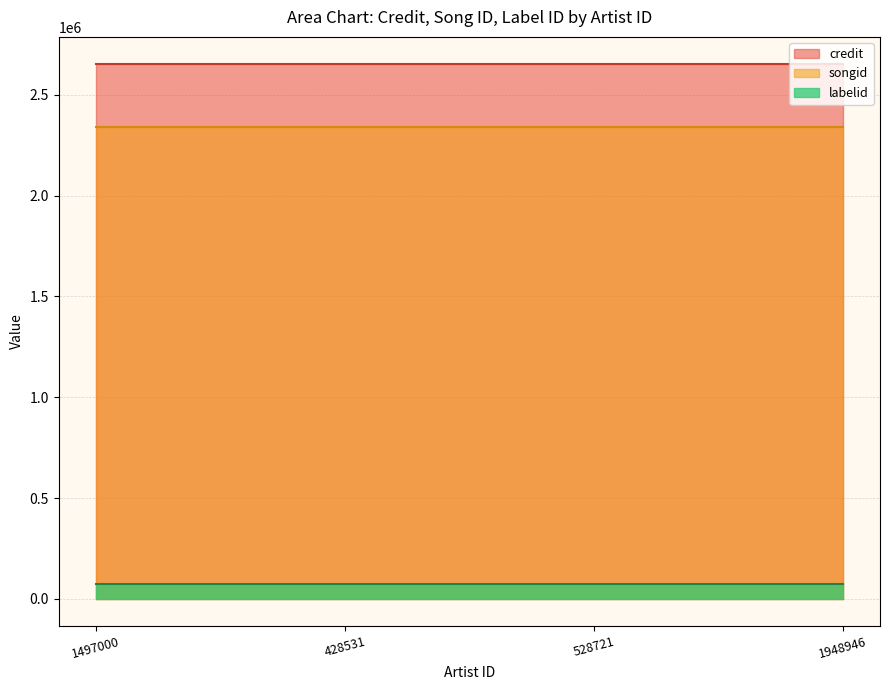

Reading left to right, what are all the values shown in this chart?

credit: 2655252	2655252	2655252	2655252
songid: 2341864	2341864	2341864	2341864
labelid: 72542	72542	72542	72542